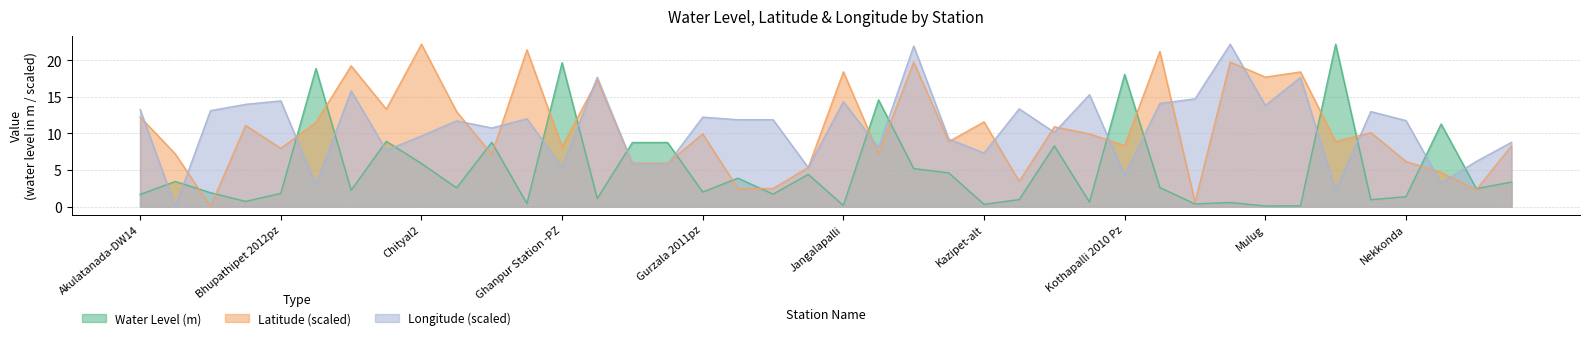

Read the lat value at 34.

8.9